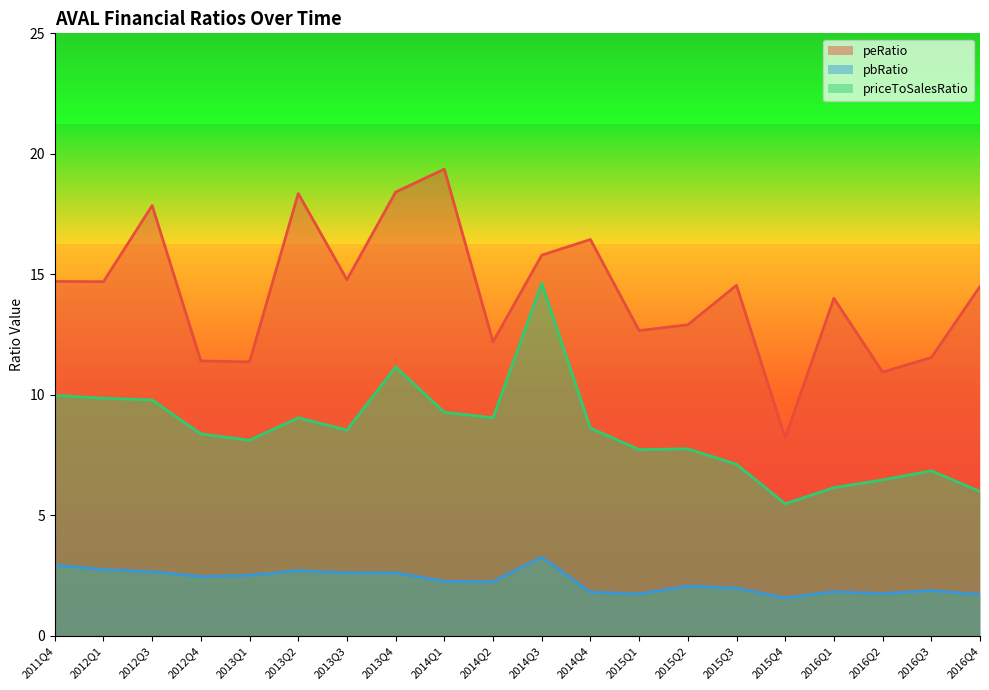

At which category is the sum across all series the highest?

2014Q3